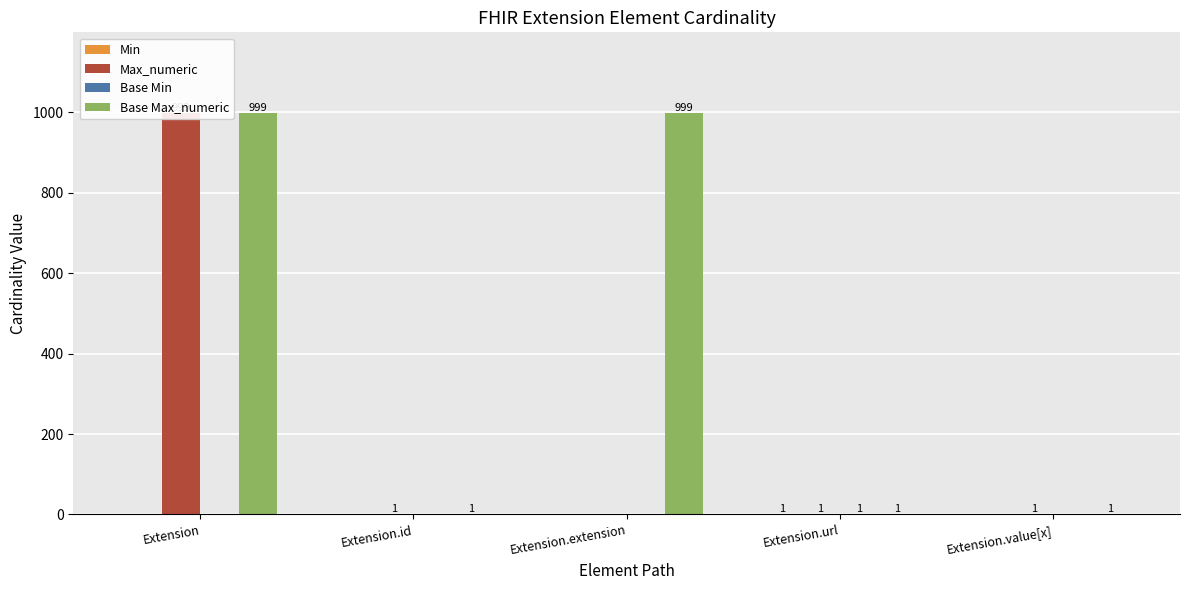

What is the average value of the Base Max_numeric series?

400